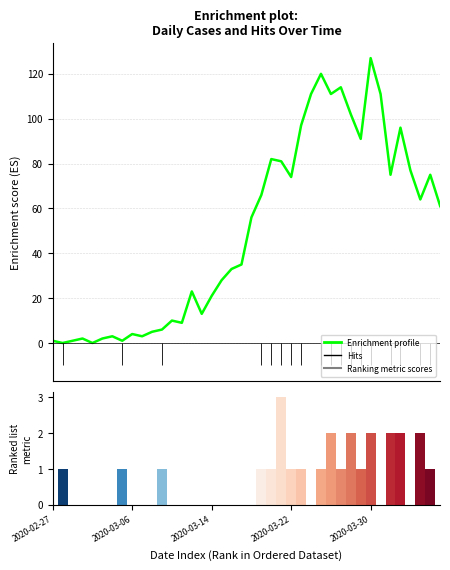

Which series has the largest range (max minus min)?

Enrichment profile